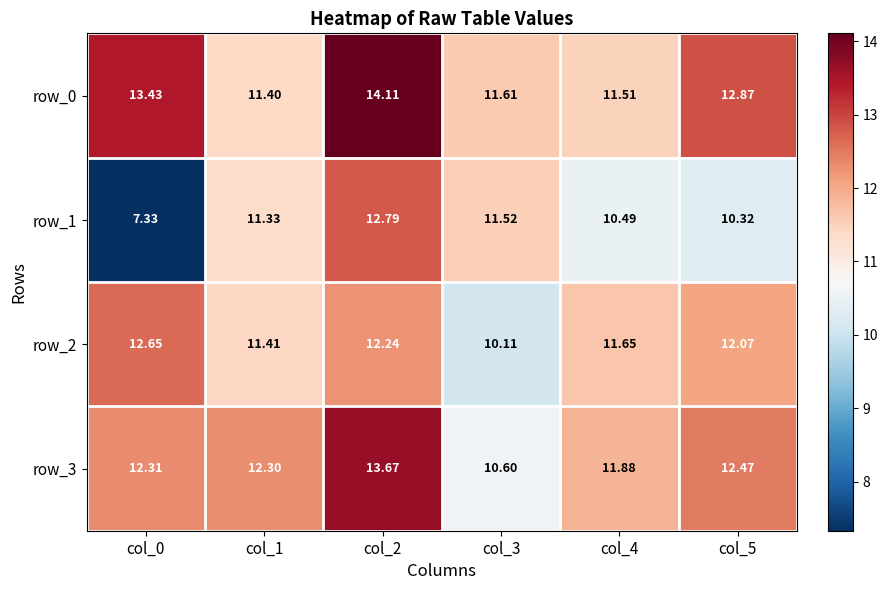

Which series has the largest total across all categories?

row_0